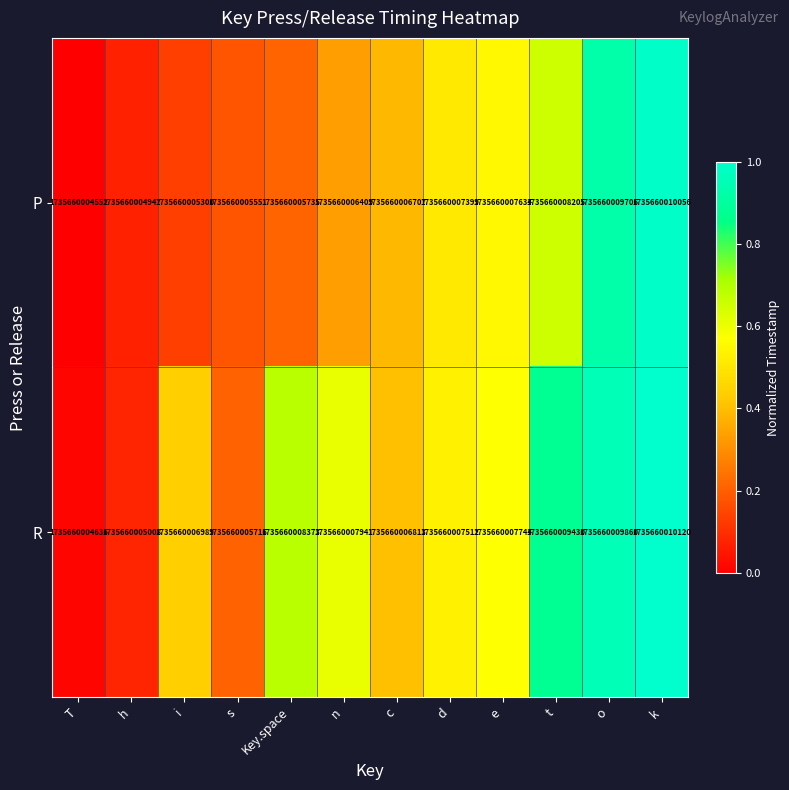

At how many categories does at least one series exceed 0?

12